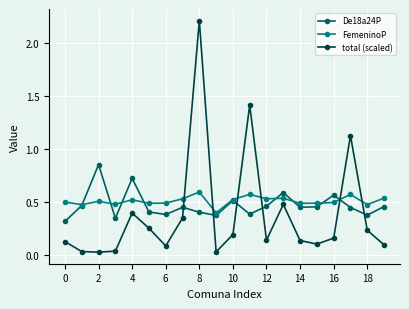

Rank the series by their maximum value, from lowest to highest.

FemeninoP, De18a24P, total (scaled)